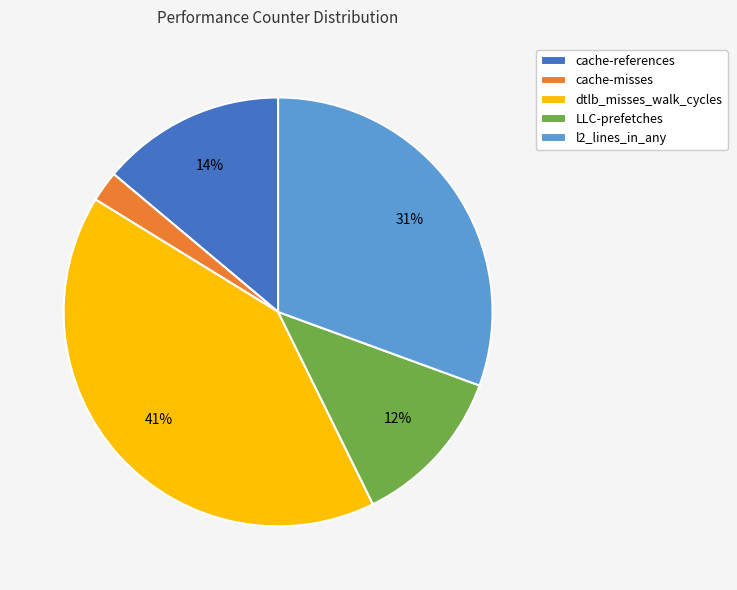

Is the sum of dtlb_misses_walk_cycles and cache-references greater than half?

Yes